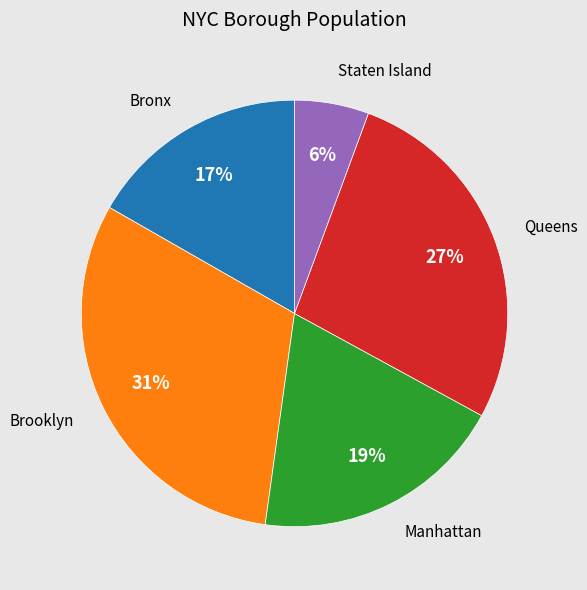

Which slice is the largest?

Brooklyn